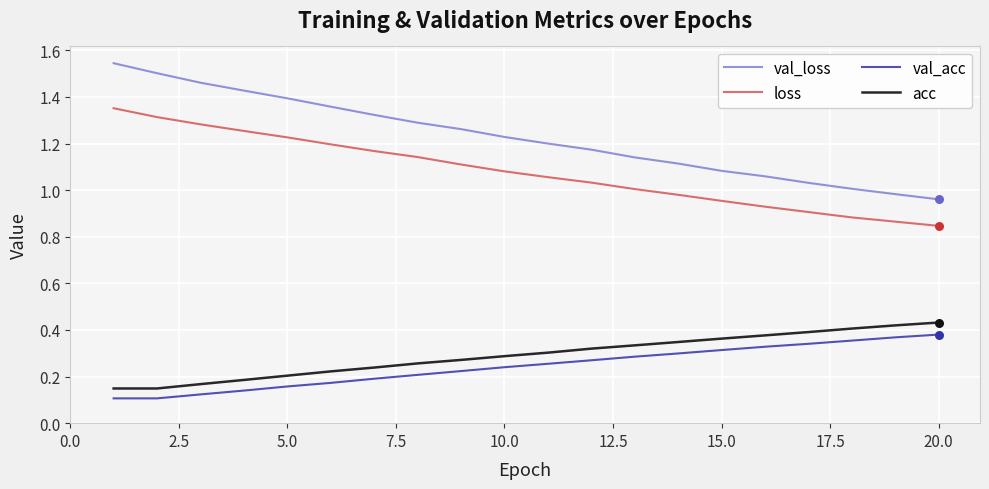

Which series has the widest spread of values?

val_loss